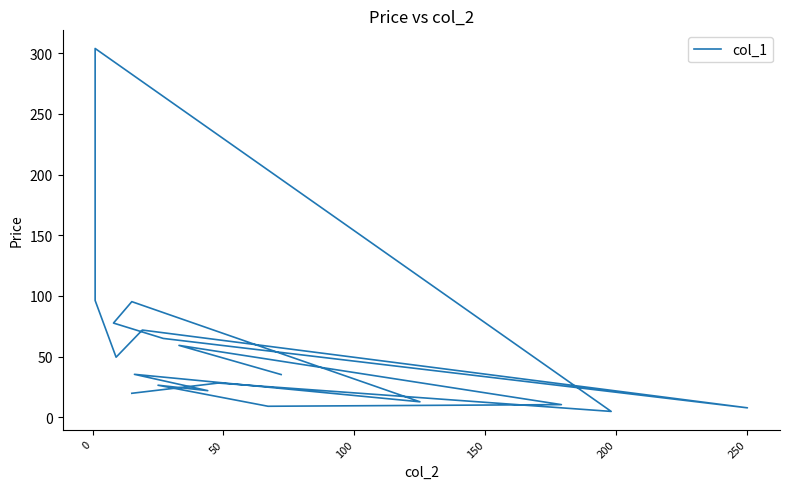

How many lines are shown in the chart?

1